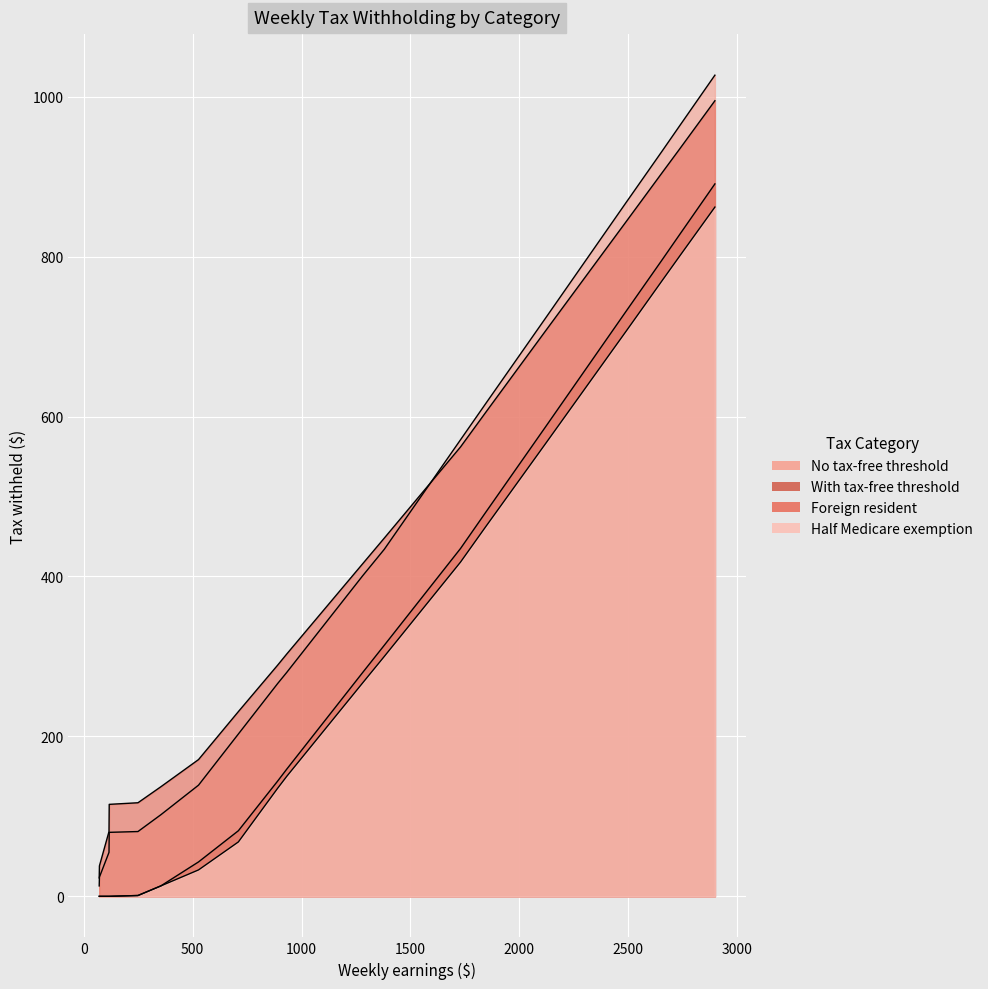

Reading left to right, list all the values displayed in this chart.

No tax-free threshold: 13	24	55	80	81	102	139	203	266	280	401	434	571	616	723	868	931	964	1027
With tax-free threshold: 0	0	0	0	1	13	43	82	144	159	280	314	435	480	587	732	795	828	891
Foreign resident: 23	38	81	115	117	137	171	231	289	303	416	448	562	605	707	844	904	935	995
Half Medicare exemption: 0	0	0	0	1	13	33	68	135	150	267	300	418	462	566	707	769	801	862